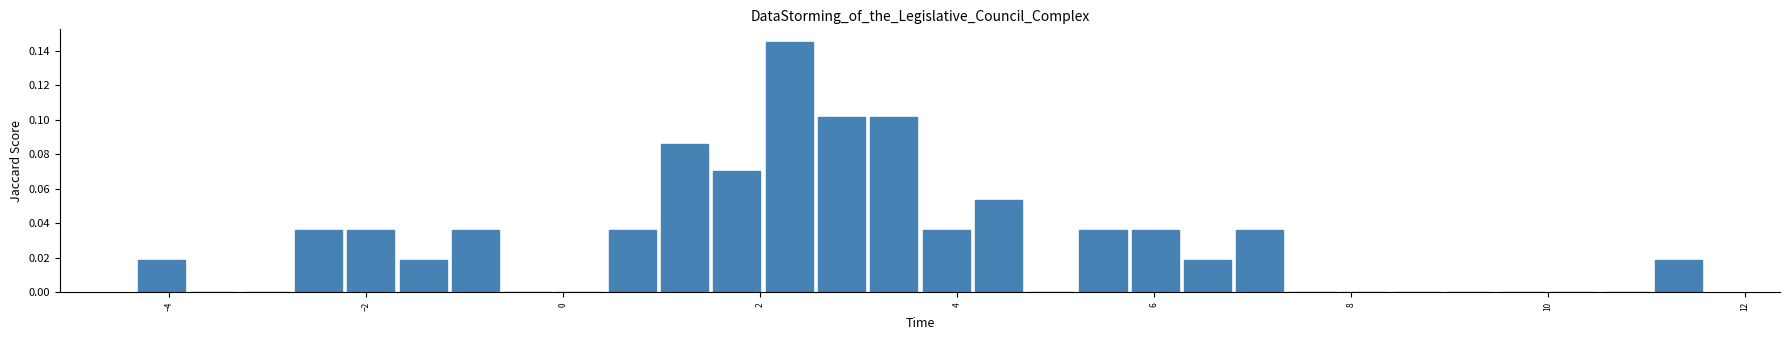

Around what value on the x-axis is the tallest bar? Give the approximate position of its centre, as read against the axis.

2.2